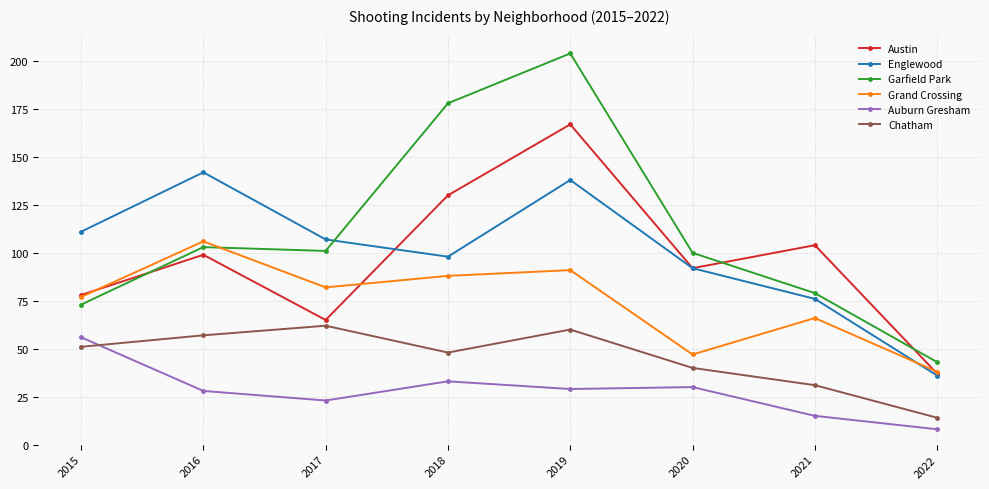

Reading left to right, extract all data points from this chart.

Austin: 78	99	65	130	167	92	104	37
Englewood: 111	142	107	98	138	92	76	36
Garfield Park: 73	103	101	178	204	100	79	43
Grand Crossing: 77	106	82	88	91	47	66	38
Auburn Gresham: 56	28	23	33	29	30	15	8
Chatham: 51	57	62	48	60	40	31	14